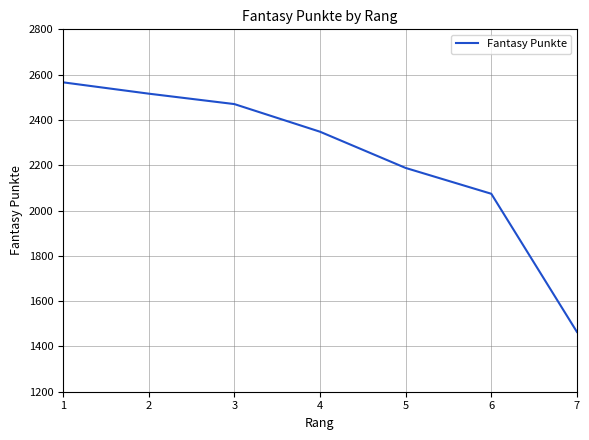

Reading right to left, transcribe all the data shown in this chart.

7=1464	6=2074	5=2188	4=2348	3=2470	2=2516	1=2566